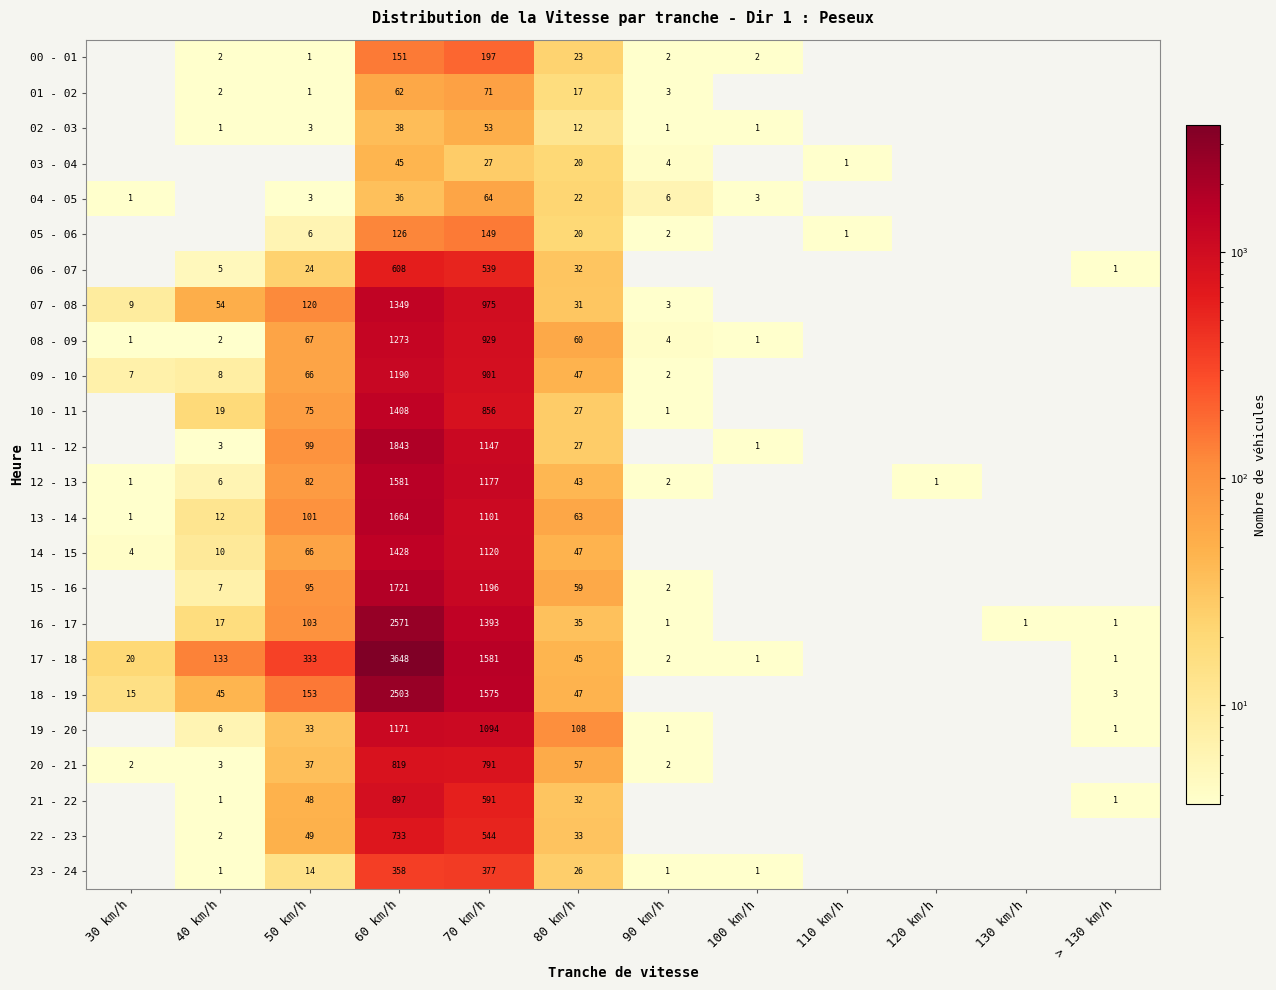

Between 70 km/h and 80 km/h, which series saw the biggest shift?

17 - 18